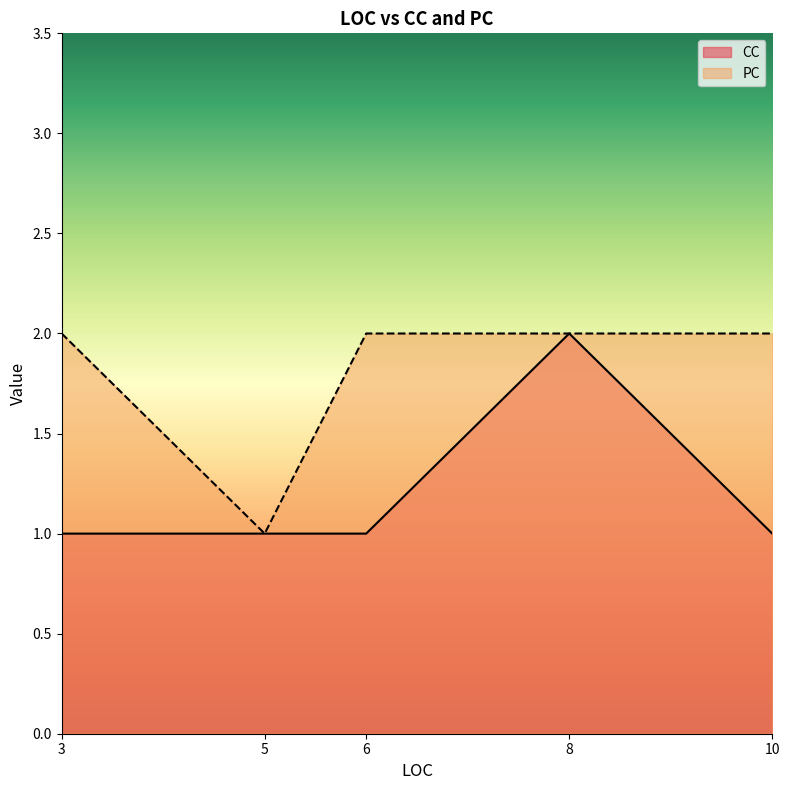

The chart shows a value of 1 at 3. True or false?

True